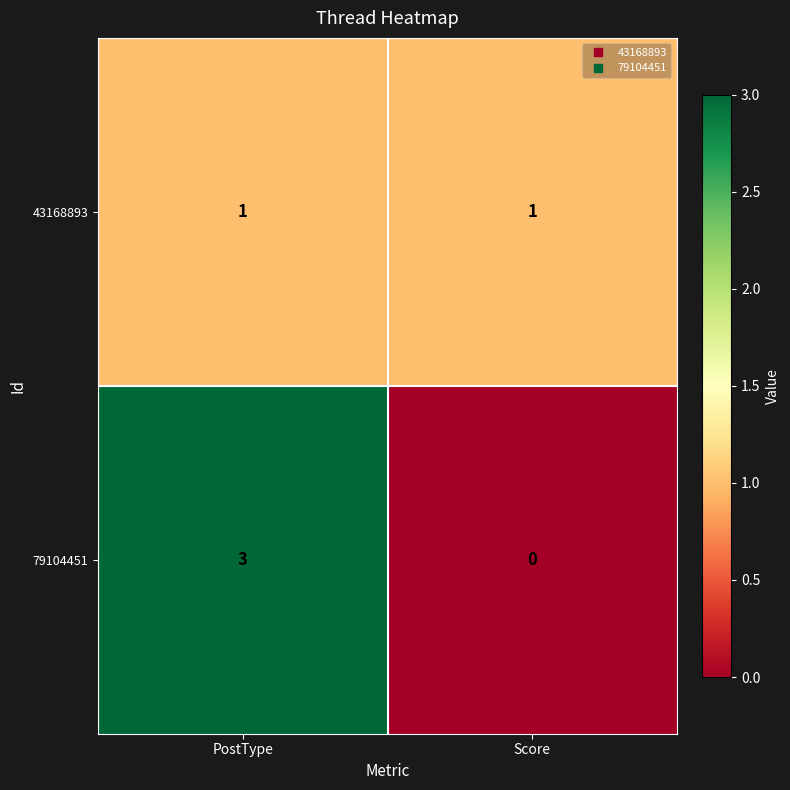

Between PostType and Score, which series saw the biggest shift?

79104451